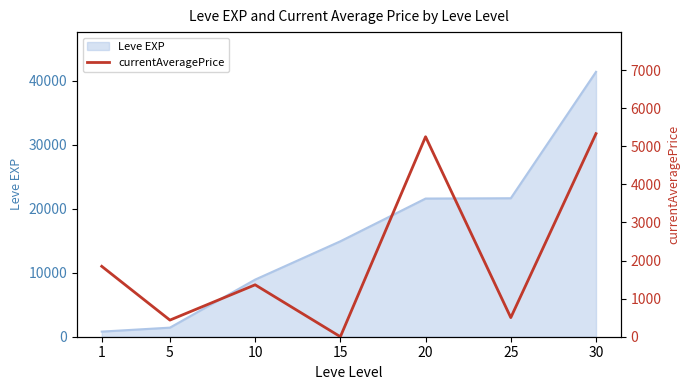

The value of Leve EXP at 15 is 5678. True or false?

False